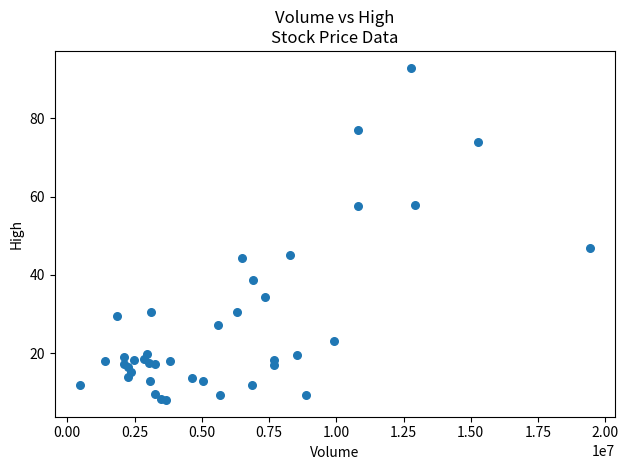

What Y value in the scatter plot is closest to 50?

47.0